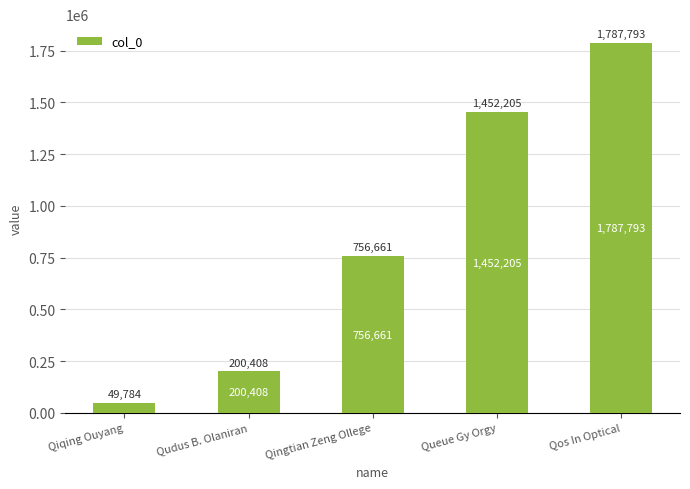

Reading left to right, list all the values displayed in this chart.

Qiqing Ouyang=49784	Qudus B. Olaniran=200408	Qingtian Zeng Ollege=756661	Queue Gy Orgy=1452205	Qos In Optical=1787793